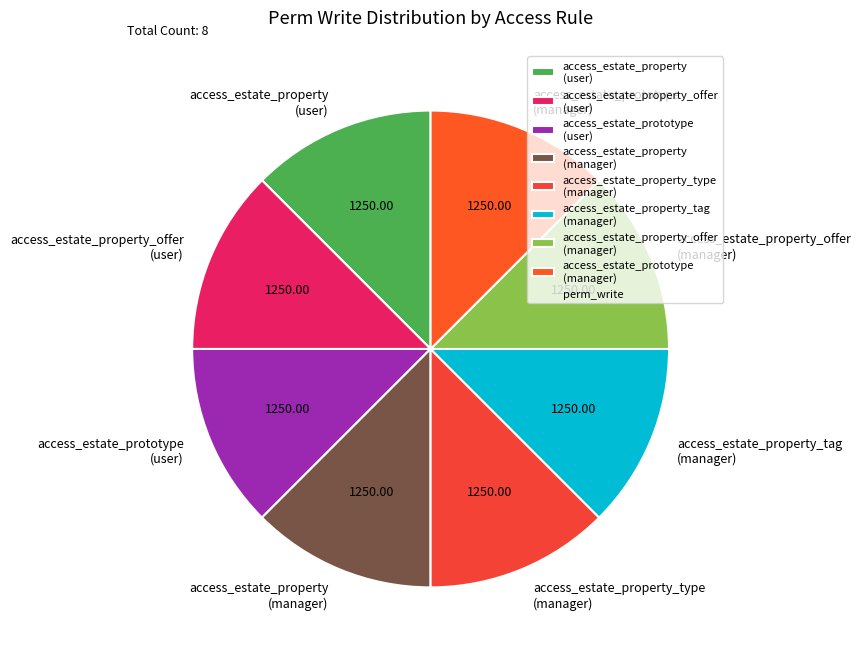

What is the ratio of the value at access_estate_property_type (manager) to the value at access_estate_prototype (user)?

1.0